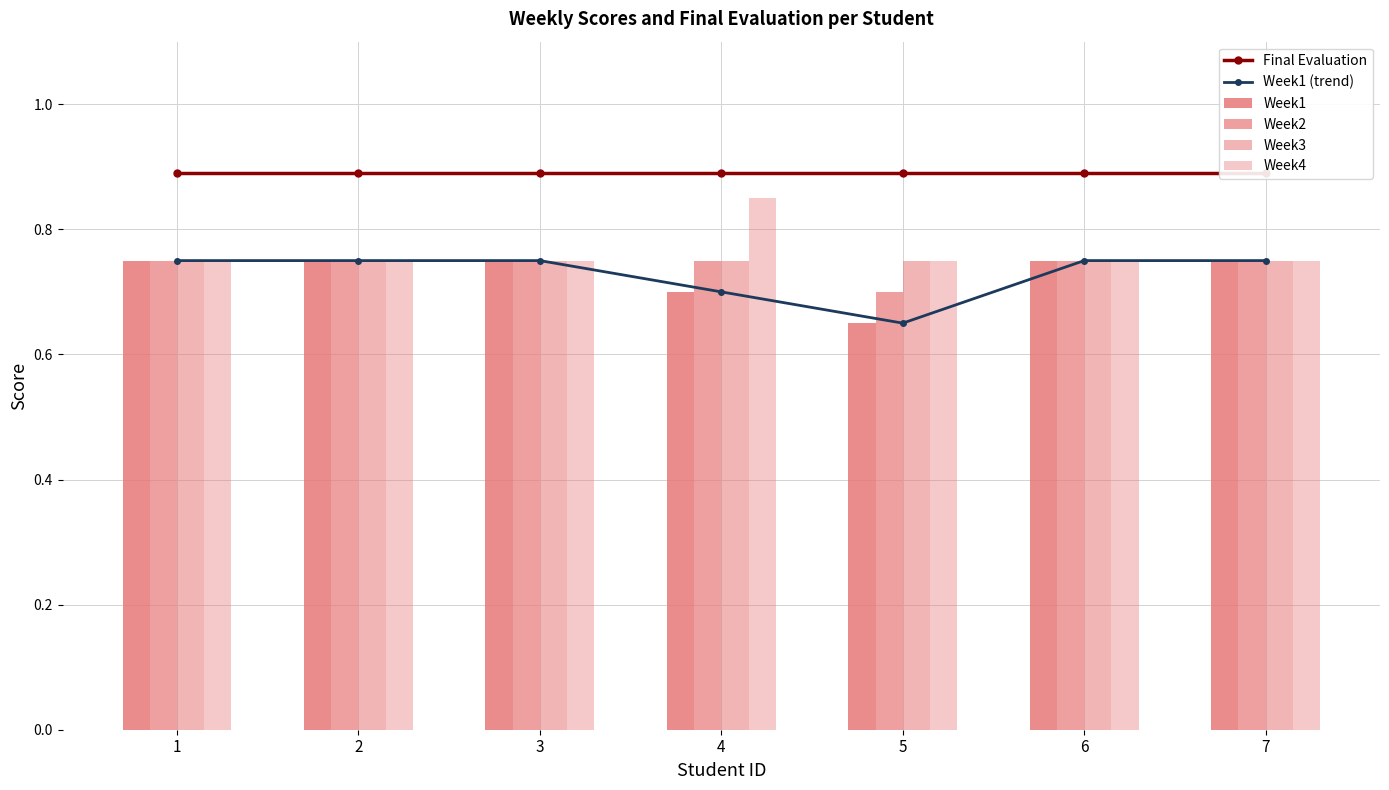

What is the value of the Week2 bar at the 3rd from the left?

0.8